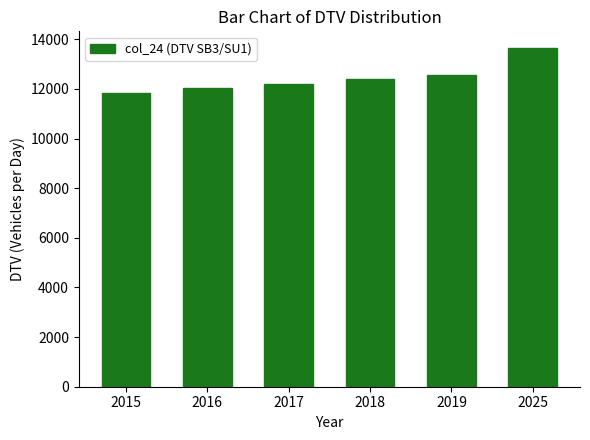

How many data points does each series have?

6